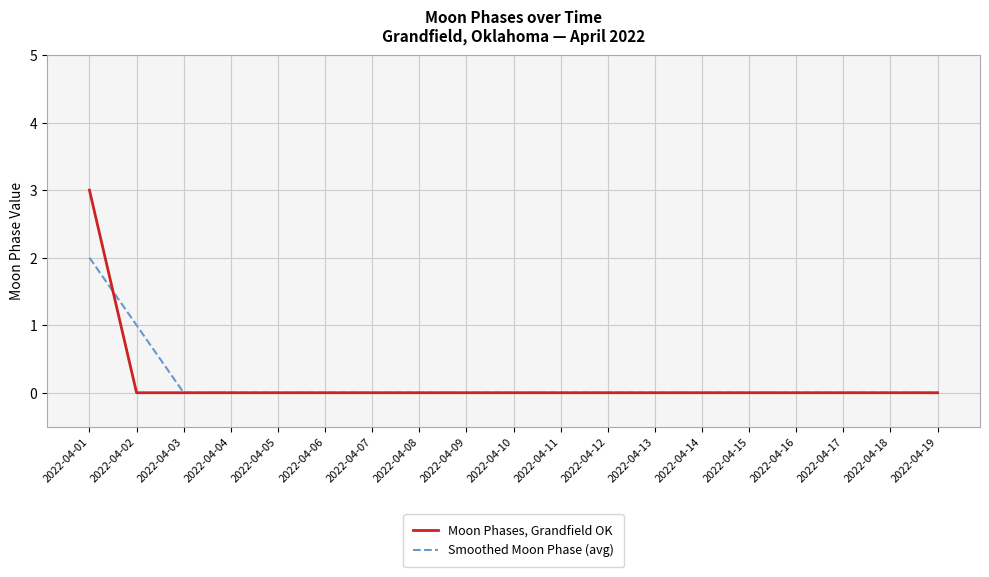

Count the number of categories in the chart.

19